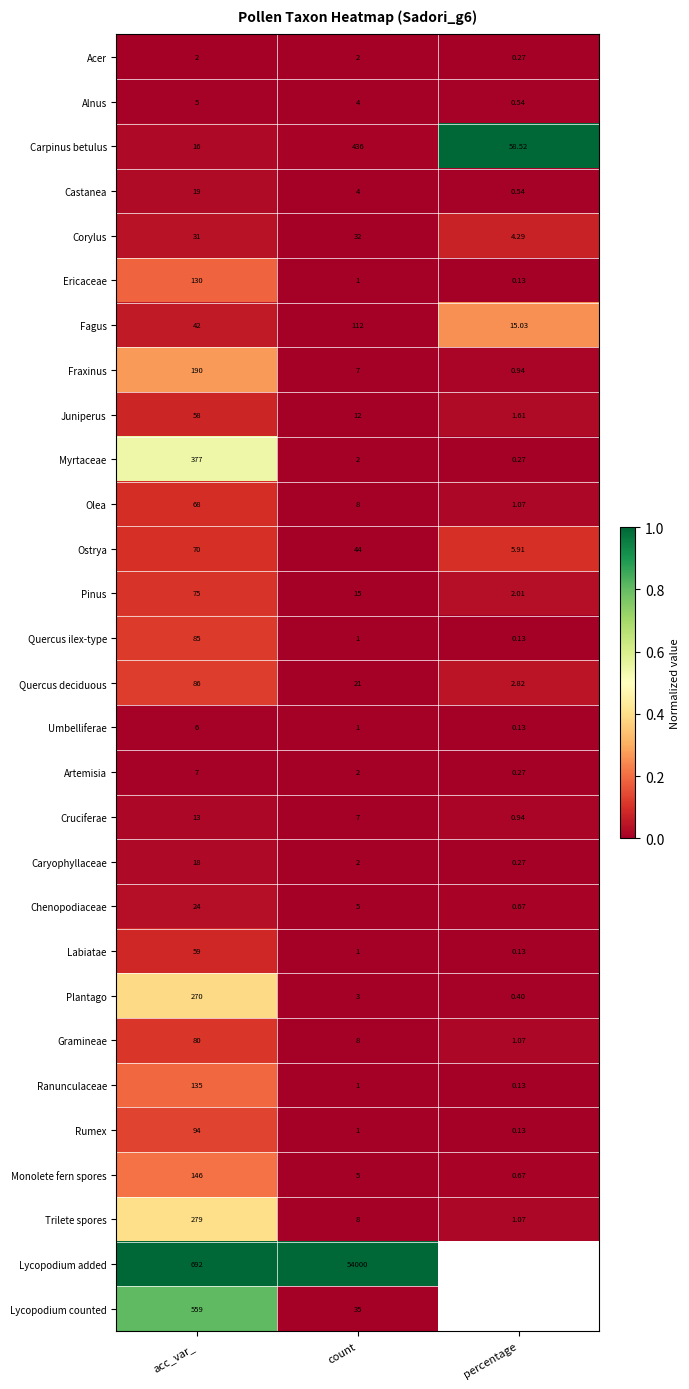

The value of Pinus at acc_var_ is 0.0. True or false?

False